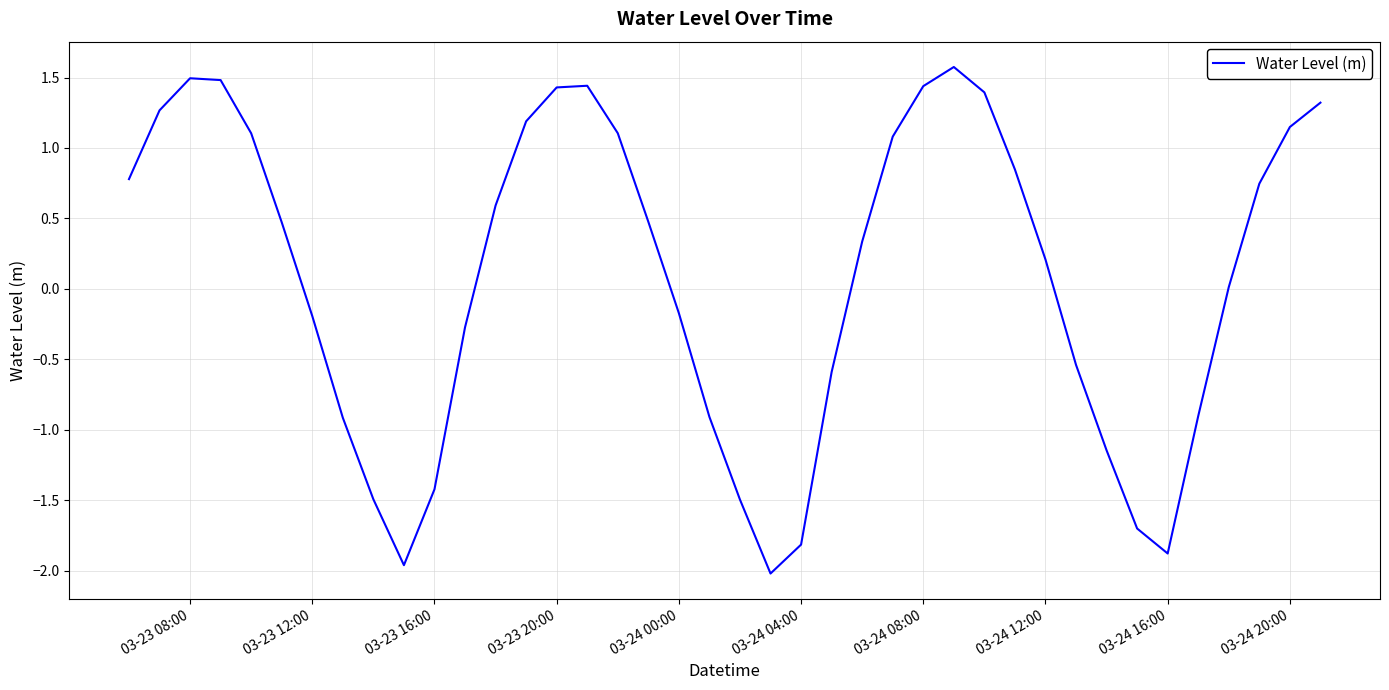

What is the smallest value displayed?

-2.0